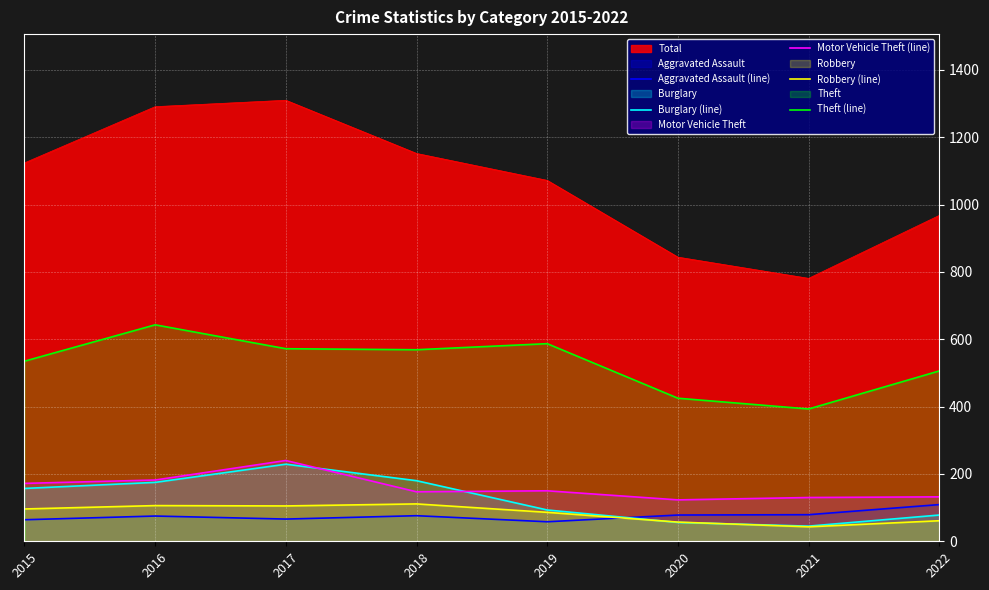

What is the difference between the second highest and minimum values in the Robbery (line) series?

63